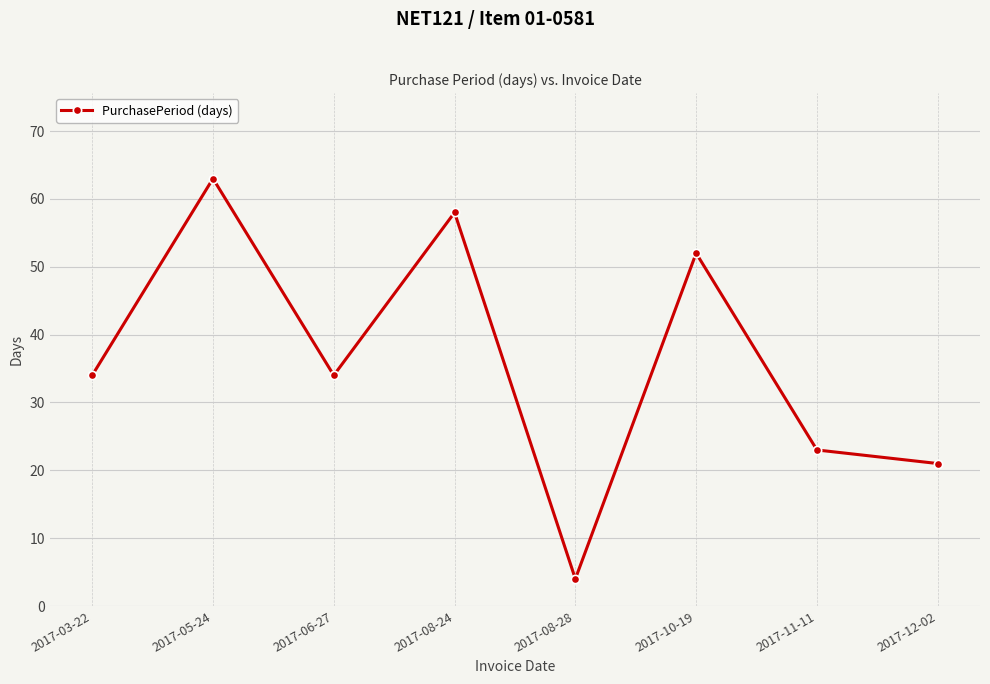

The chart shows a value of 21 at 2017-12-02. True or false?

True